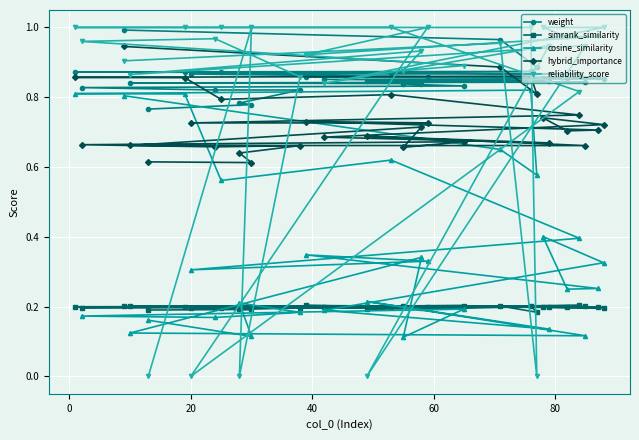

Which series has the largest range (max minus min)?

reliability_score